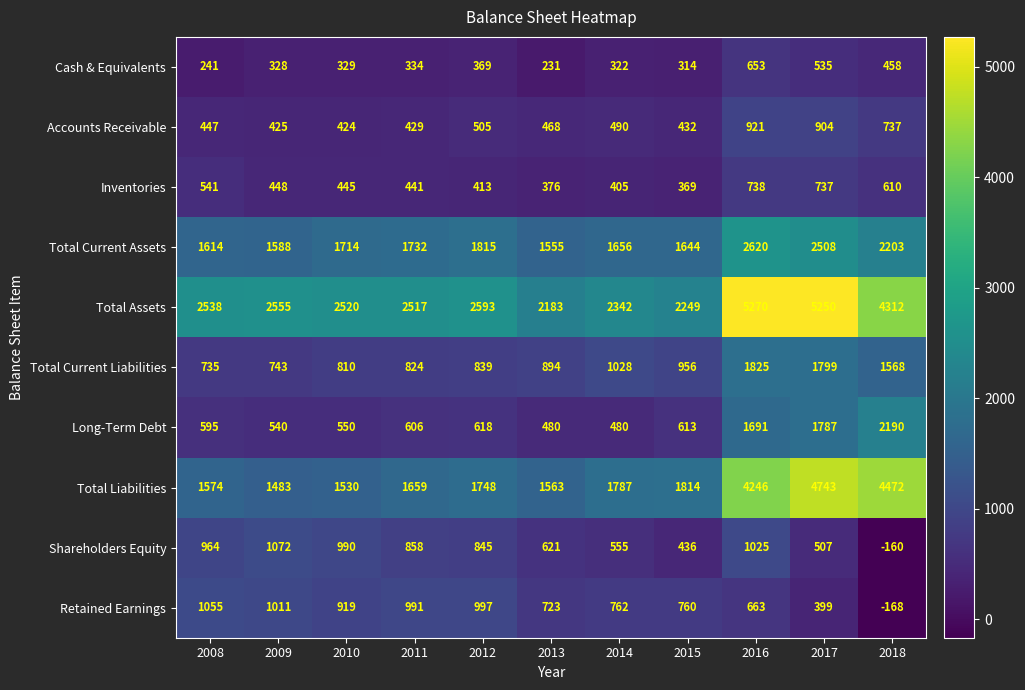

What is the smallest value displayed?

-168